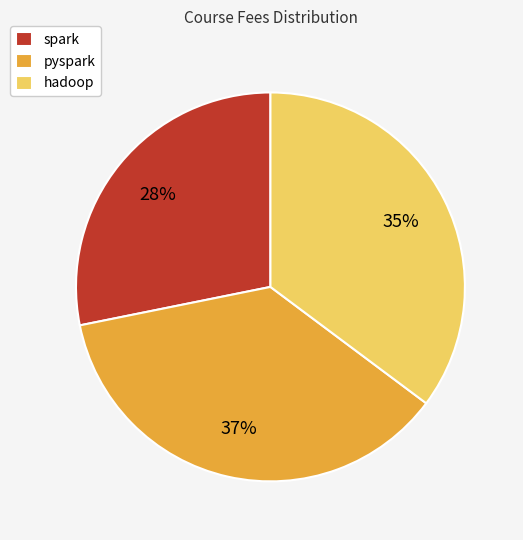

The pyspark slice represents 31% of the pie. True or false?

False